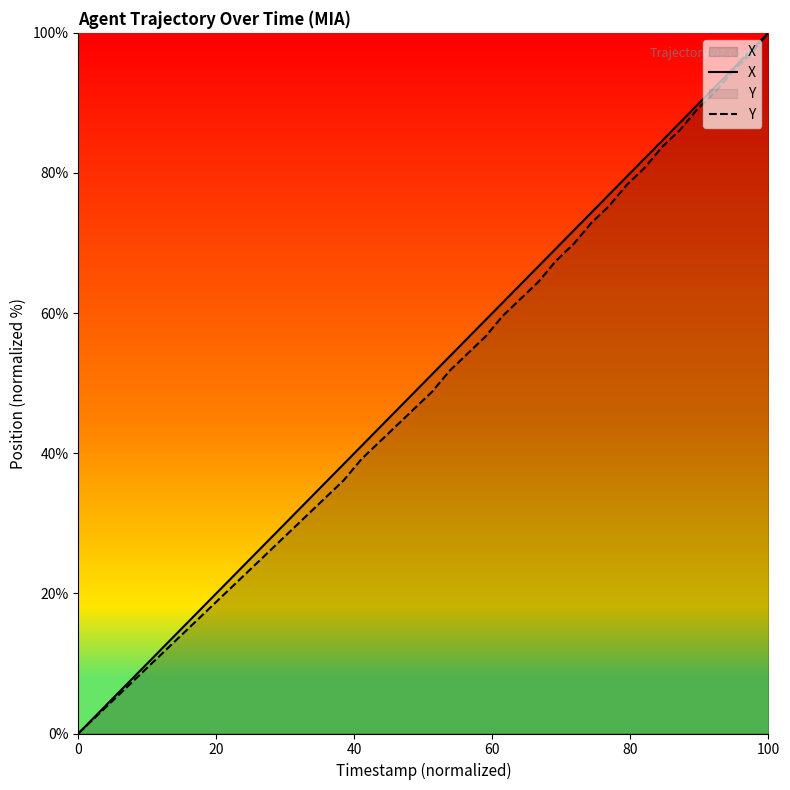

Which category has the highest value in the Y series?

100